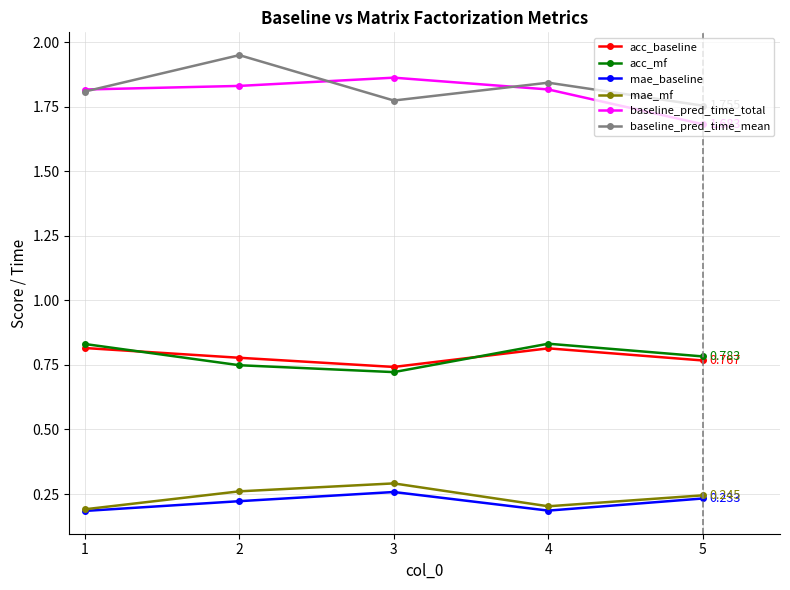

At which label is acc_mf closest to 0?

3